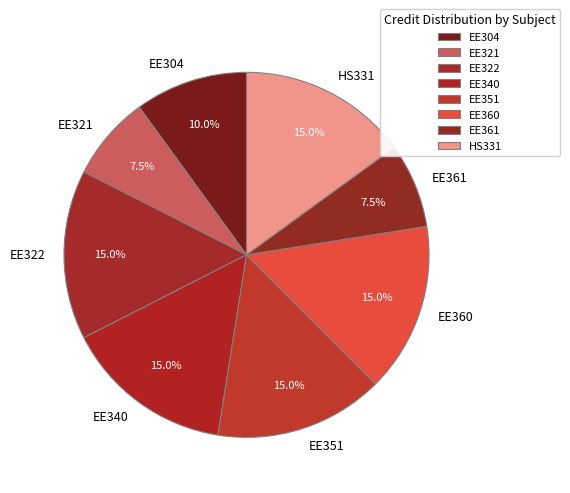

Is the sum of EE304 and EE351 greater than half?

No